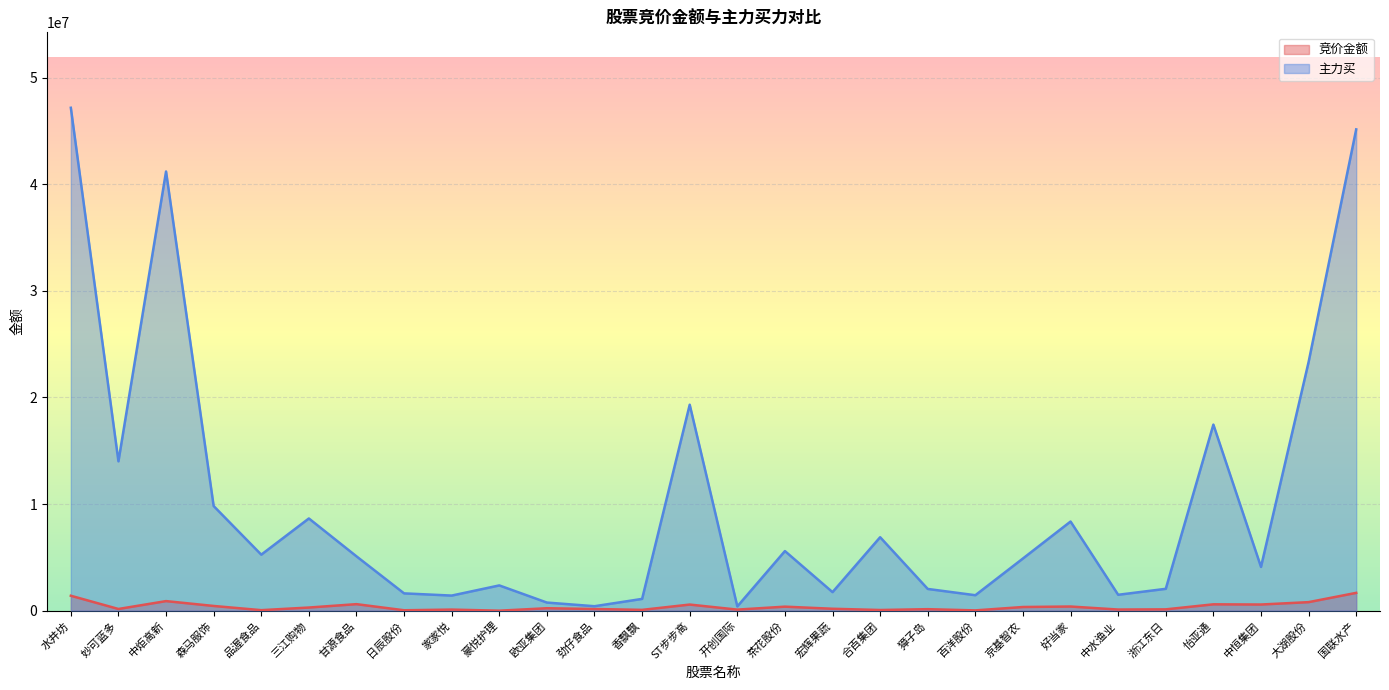

How many values in 竞价金额 are above zero?

27